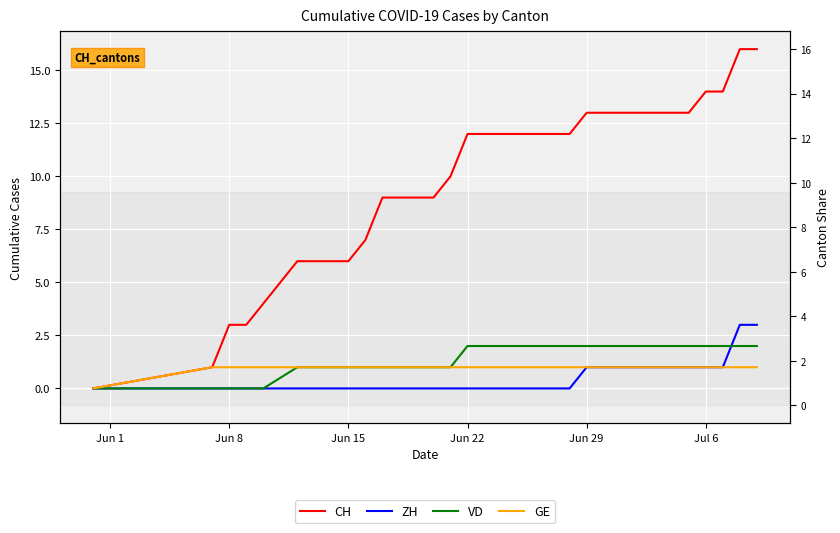

Rank the series at Jun 1 from highest to lowest value.

CH, ZH, VD, GE